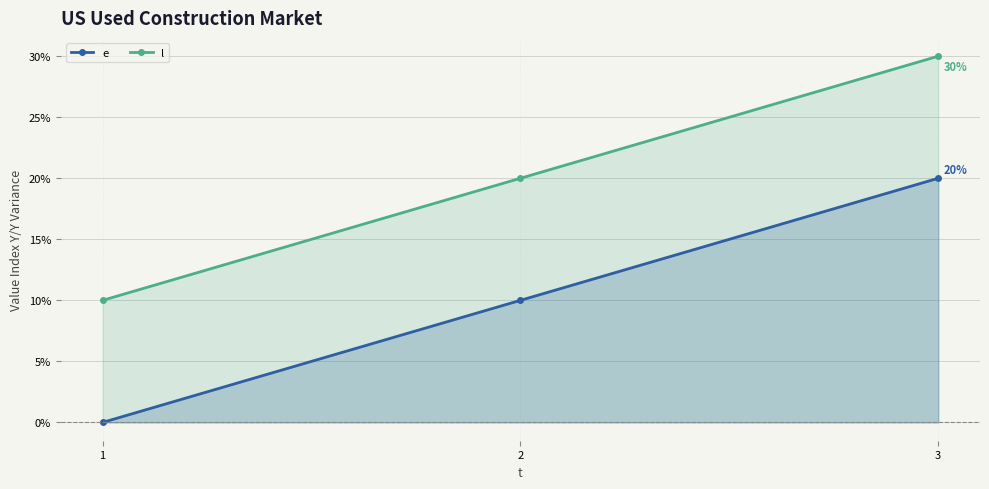

Rank the series at 2 from highest to lowest value.

l, e